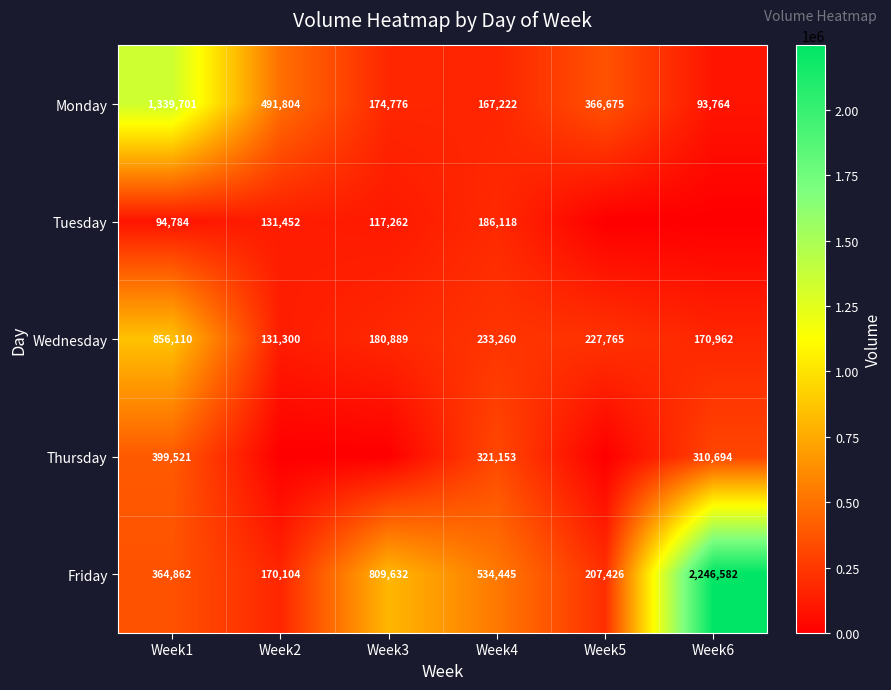

At how many categories does at least one series exceed 1574812?

1